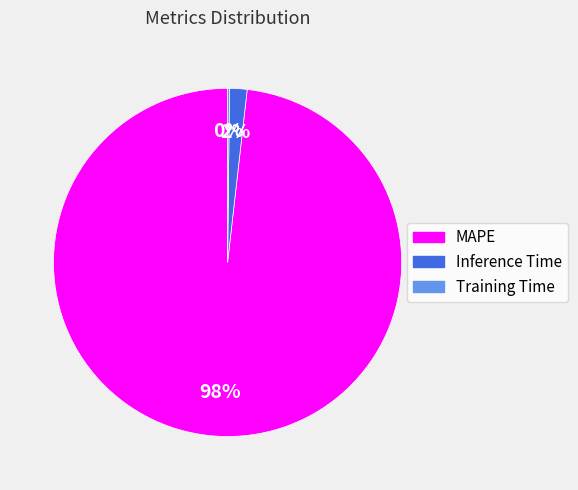

To the nearest percent, what portion does Inference Time represent?

2%